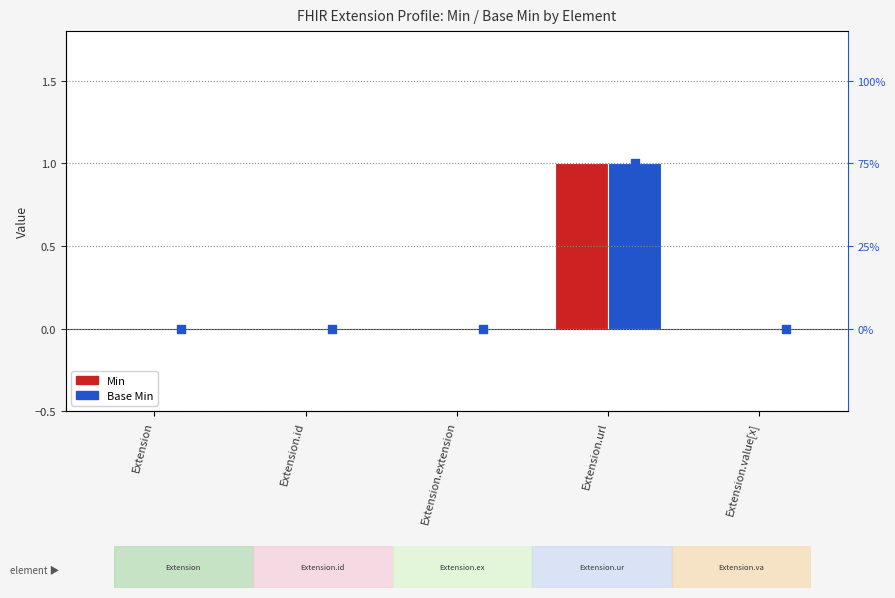

Which series has the widest spread of Y values?

Min